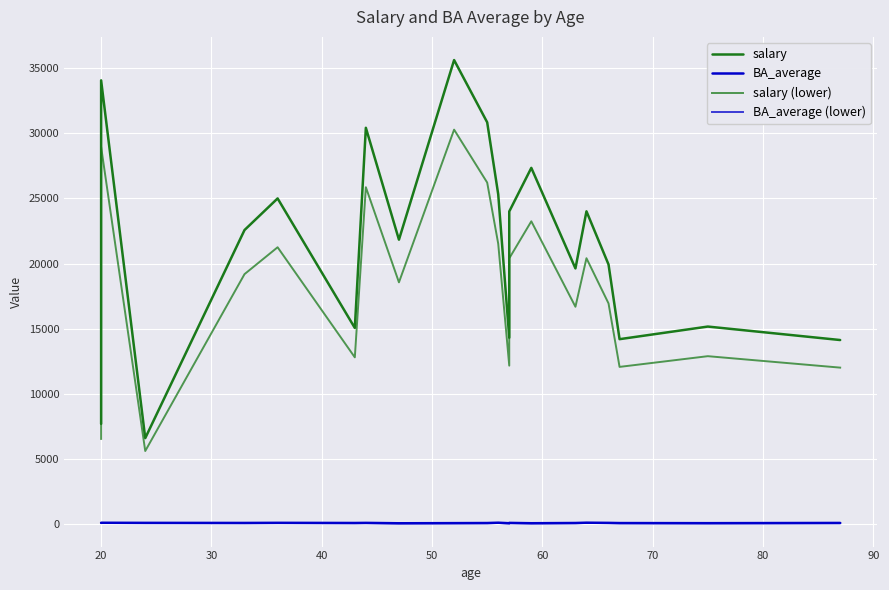

True or false: salary has more than 1 points higher than both neighbors.

True